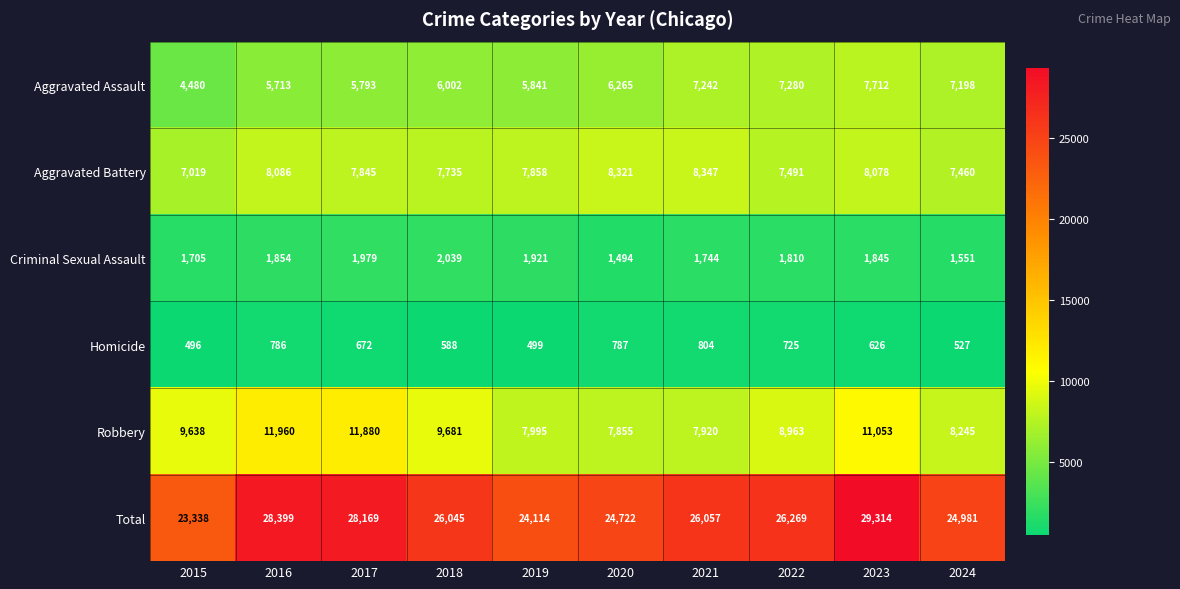

What is the average value of the Criminal Sexual Assault series?

1794